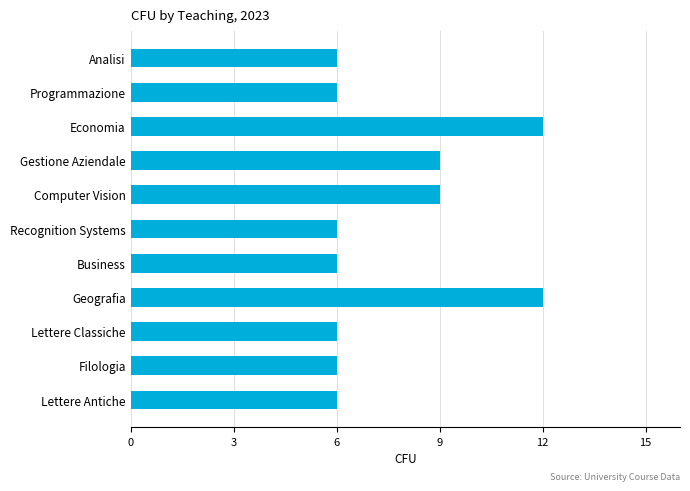

What is the label of the 2nd bar from the top?

Programmazione